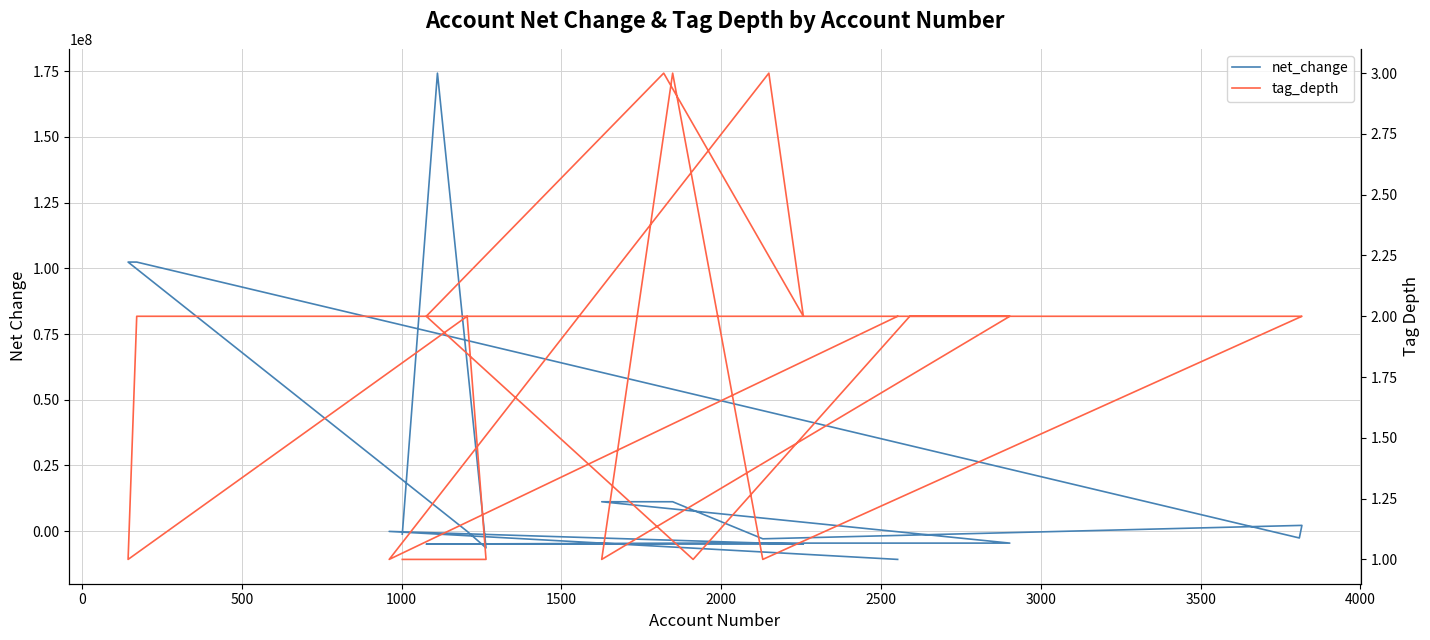

Which series has the largest range (max minus min)?

net_change